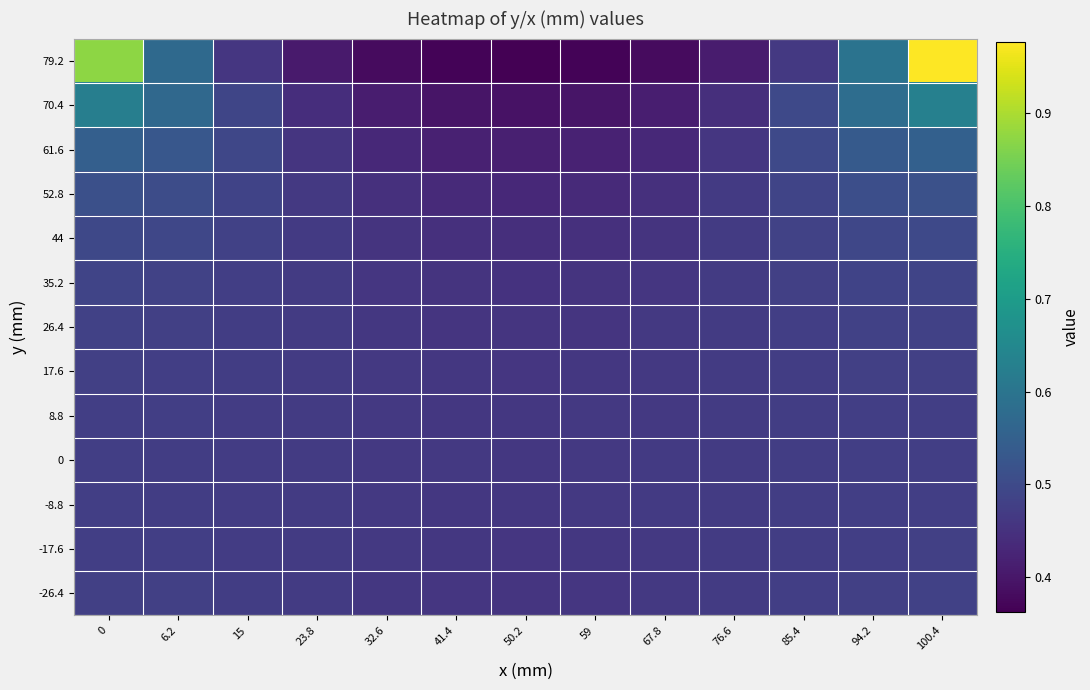

At which category is the sum across all series the highest?

100.4